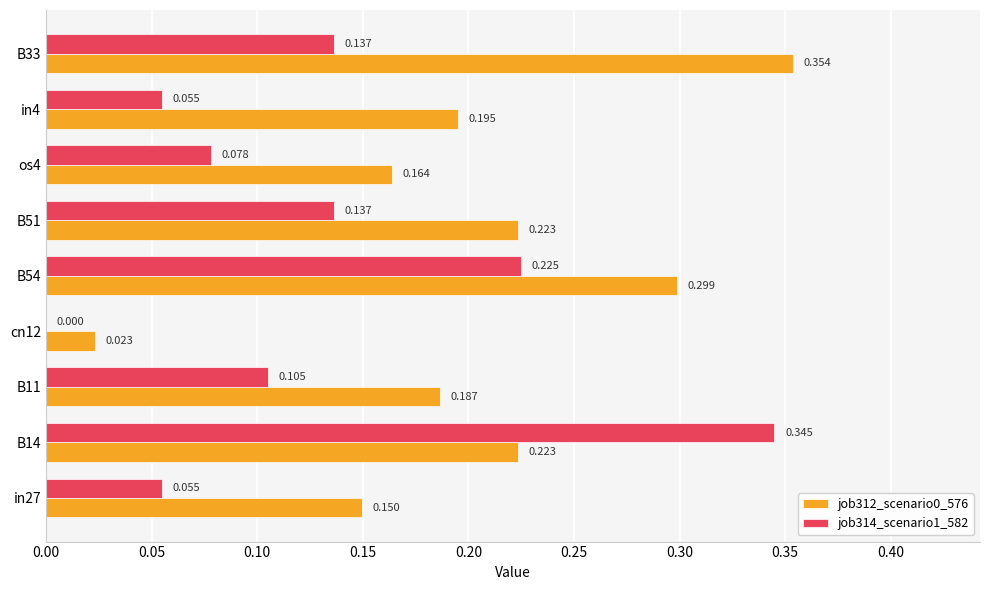

At which category is the sum across all series the highest?

B14